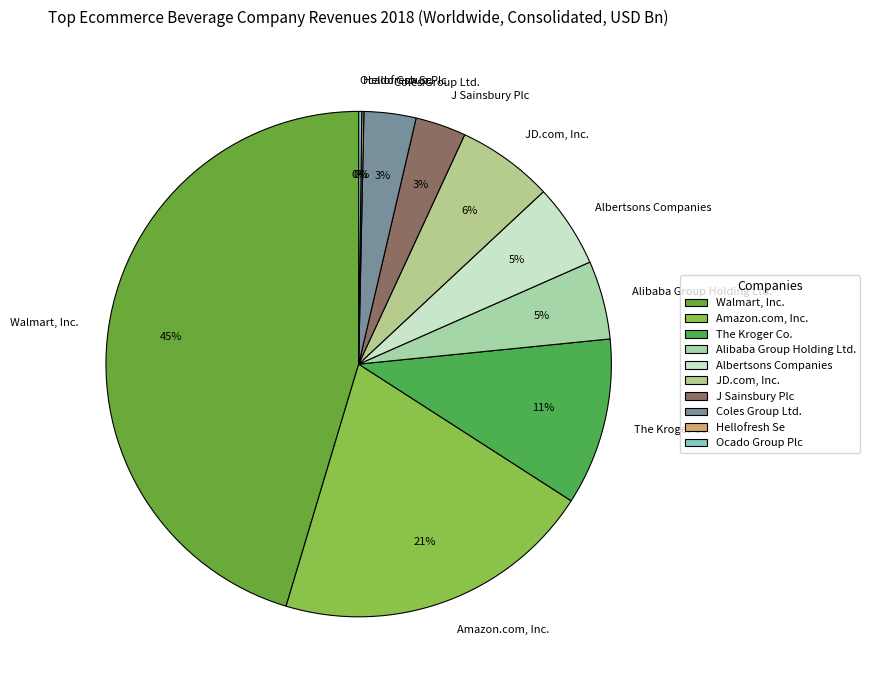

Which slice is the largest?

Walmart, Inc.